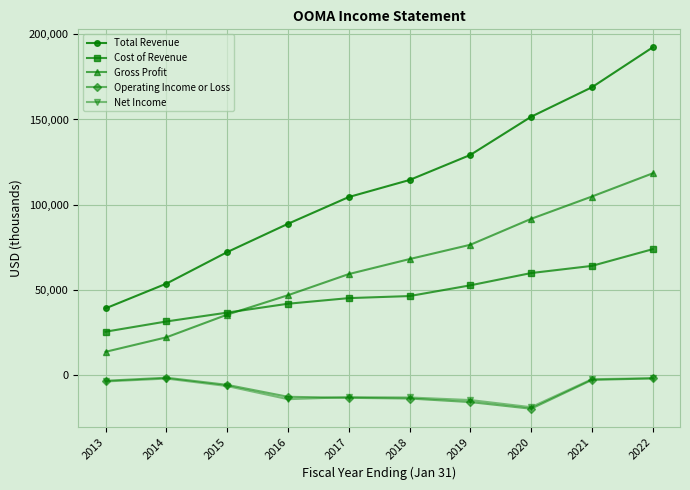

True or false: Total Revenue and Net Income intersect in this chart.

False